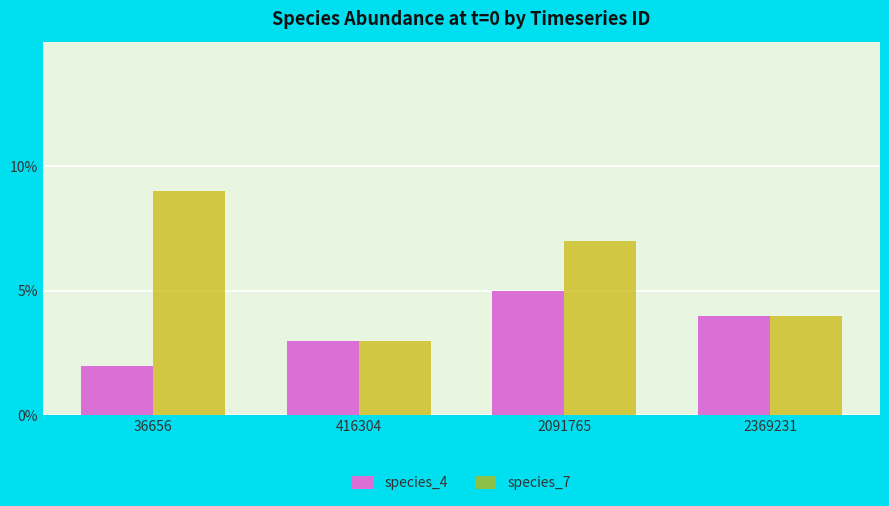

Rank the series by their average value, from lowest to highest.

species_4, species_7